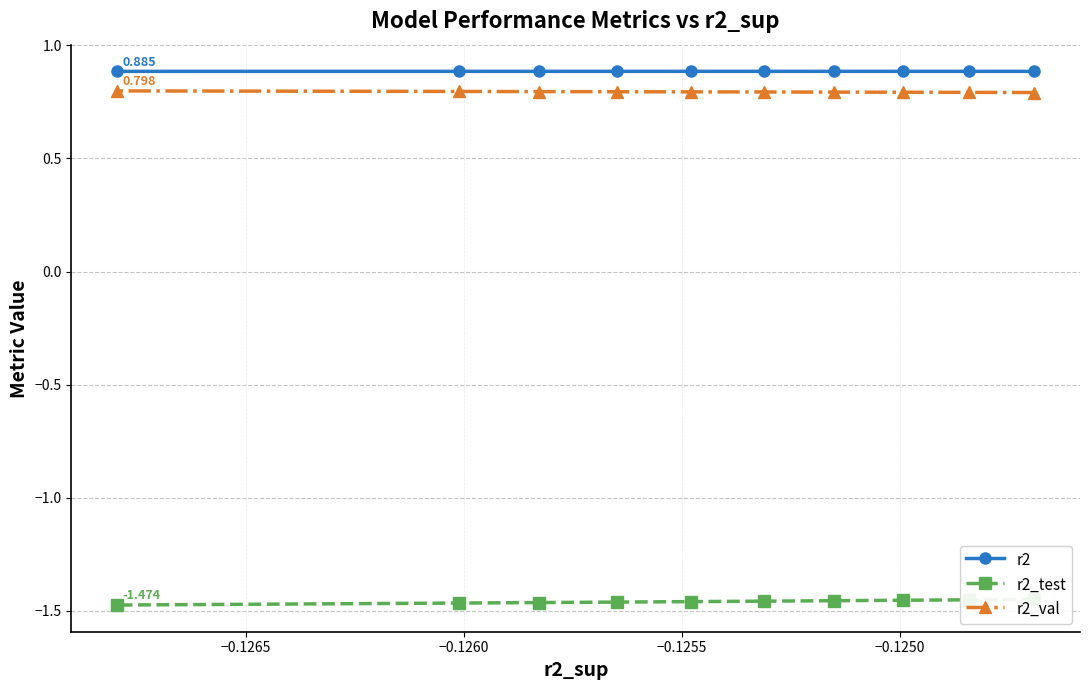

True or false: r2_val and r2_test cross at least once.

False